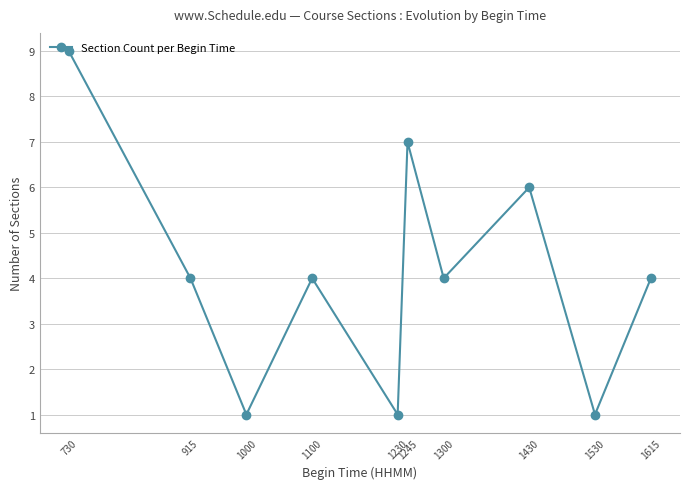

Where is the first local maximum?

1100